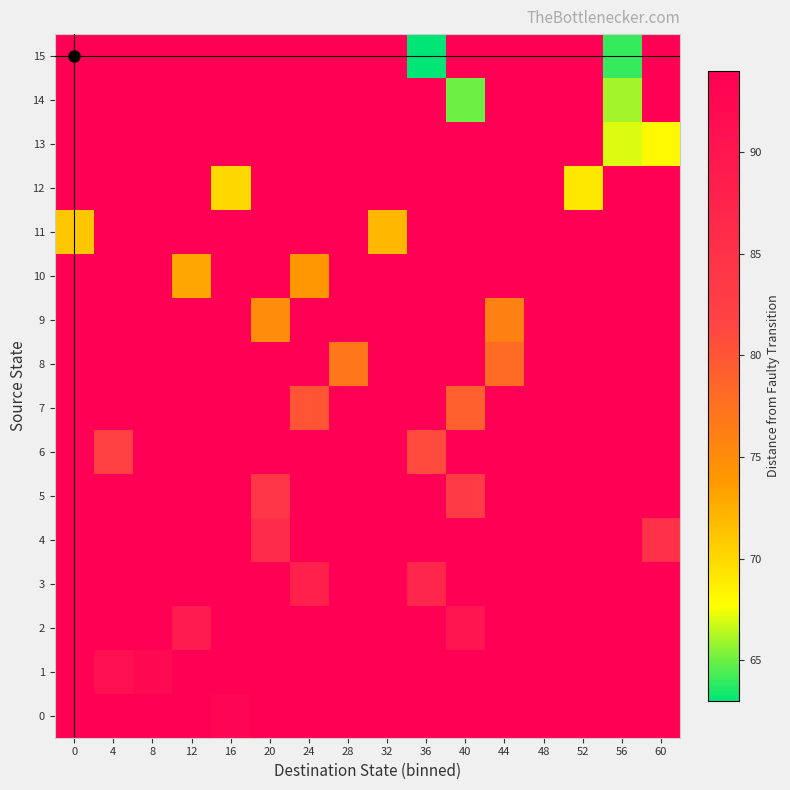

Which series has the largest range (max minus min)?

15